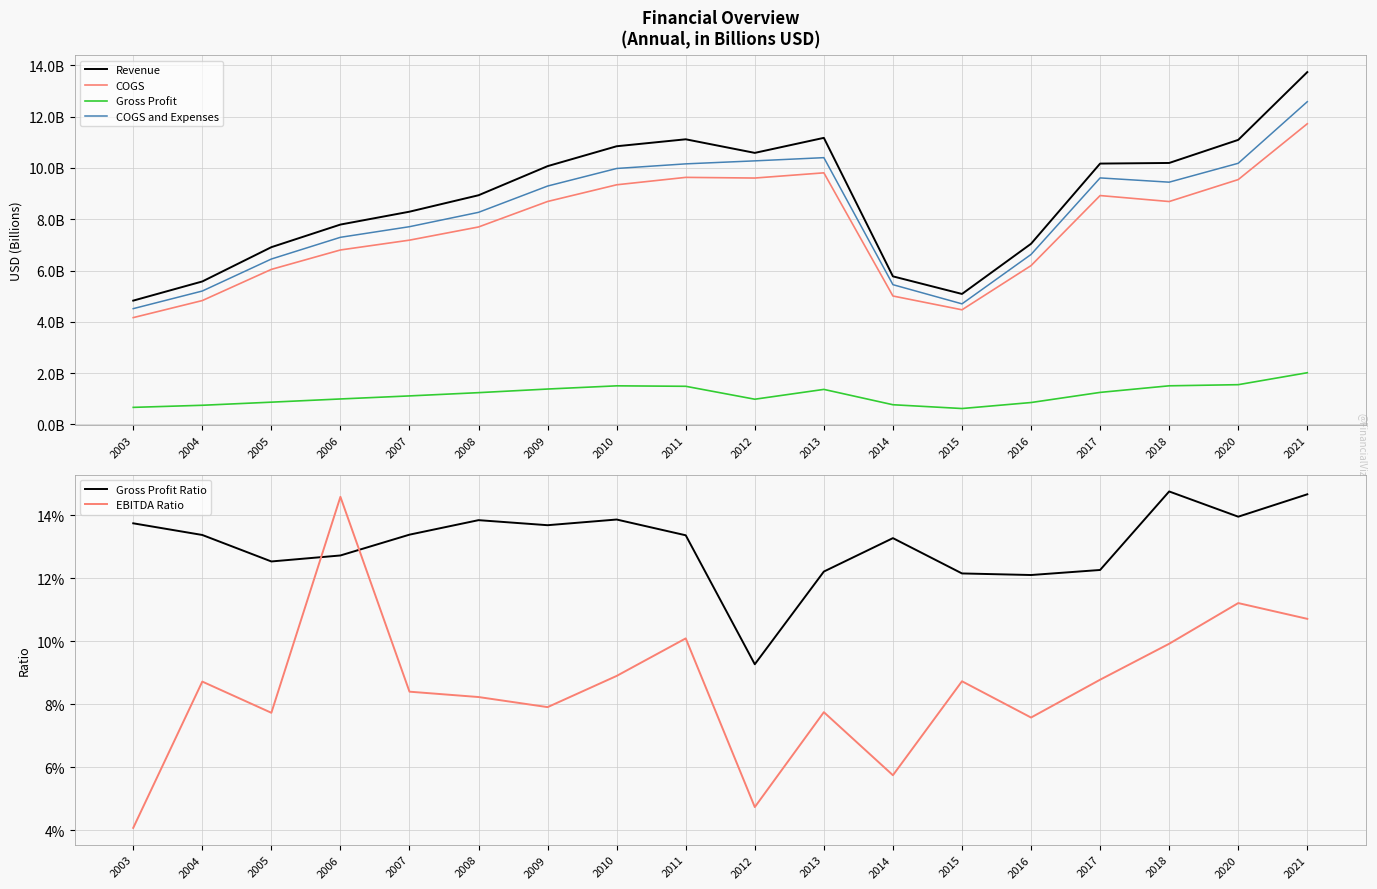

True or false: EBITDA Ratio and COGS intersect in this chart.

False